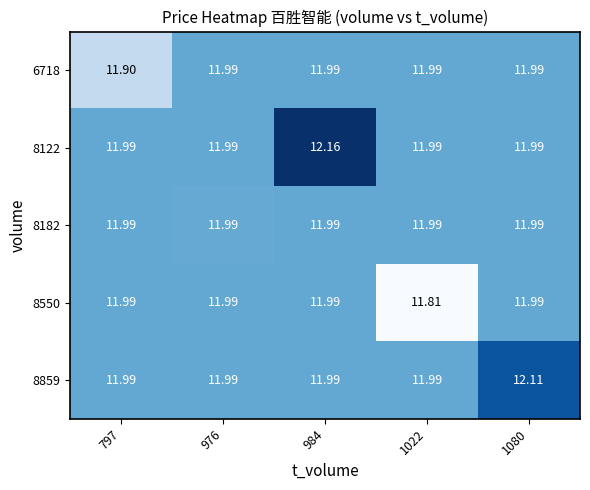

Reading right to left, extract all data points from this chart.

6718: 1080=12.0	1022=12.0	984=12.0	976=12.0	797=11.9
8122: 1080=12.0	1022=12.0	984=12.2	976=12.0	797=12.0
8182: 1080=12.0	1022=12.0	984=12.0	976=12.0	797=12.0
8550: 1080=12.0	1022=11.8	984=12.0	976=12.0	797=12.0
8859: 1080=12.1	1022=12.0	984=12.0	976=12.0	797=12.0